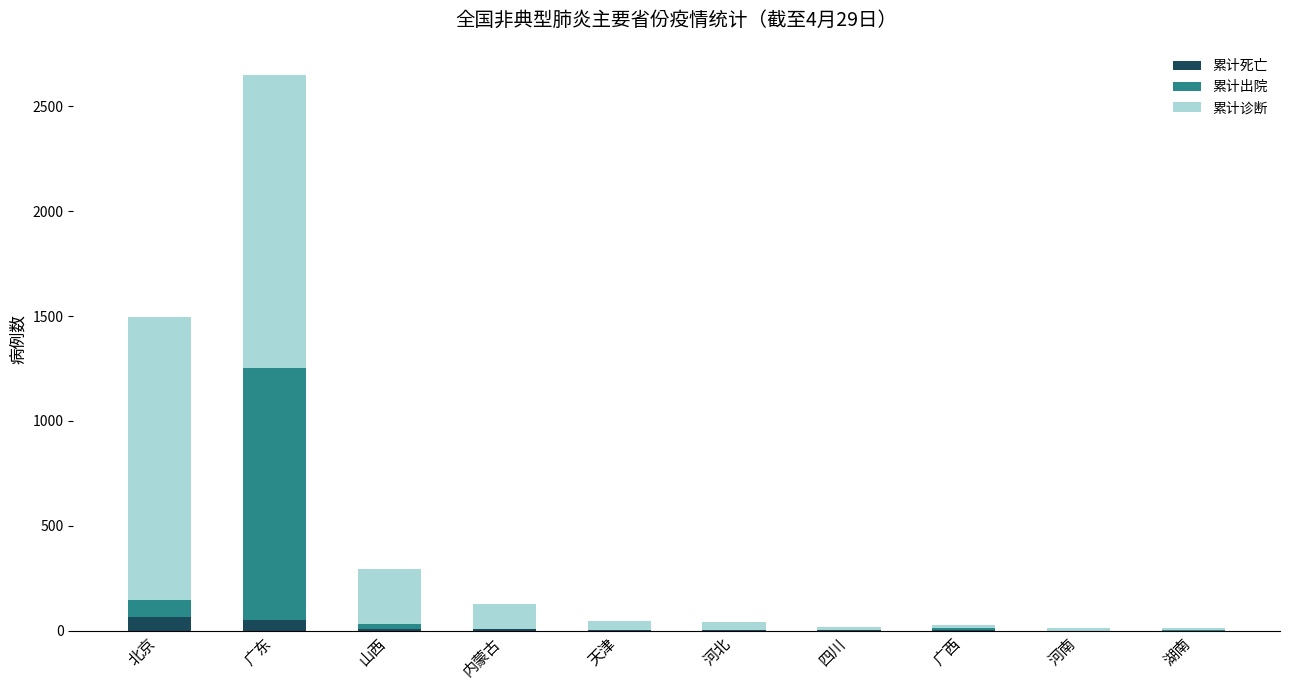

Count the number of data series in this chart.

3